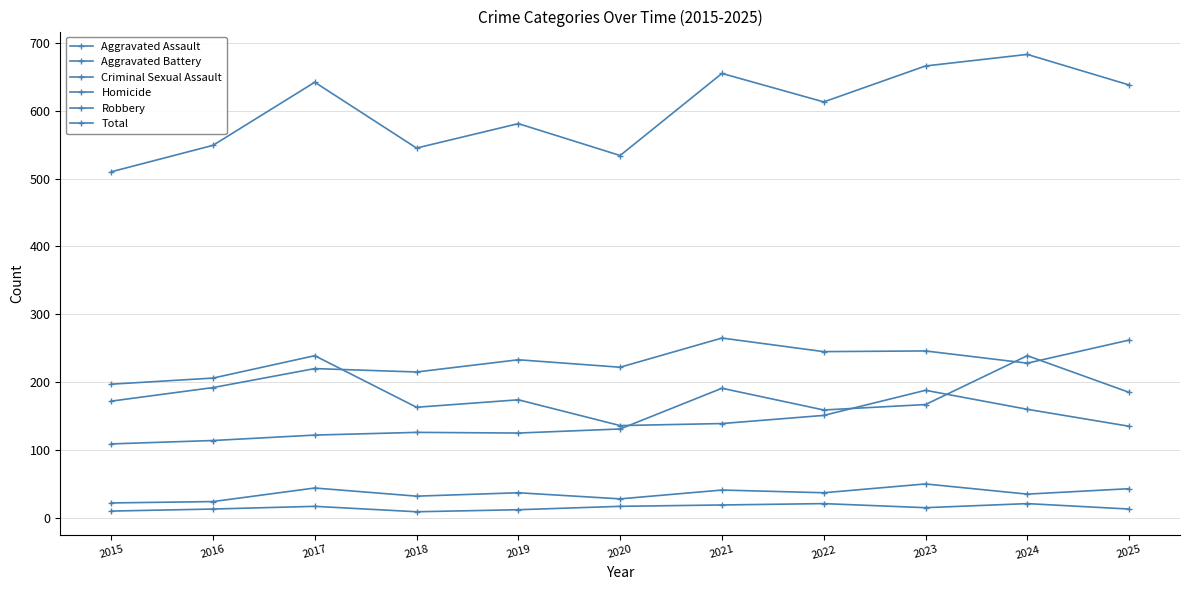

Is the value of Robbery at 2023 greater than the value of Total at 2015?

No